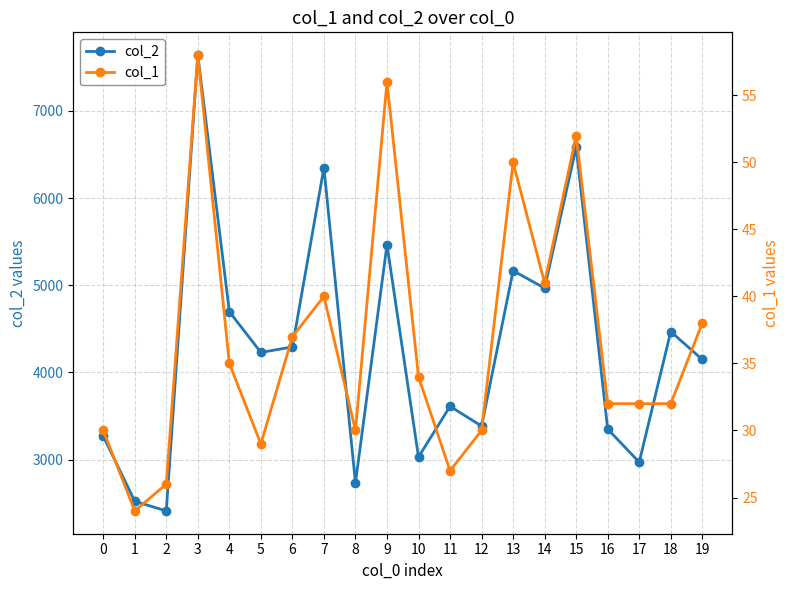

Where is the first local maximum for col_1?

3